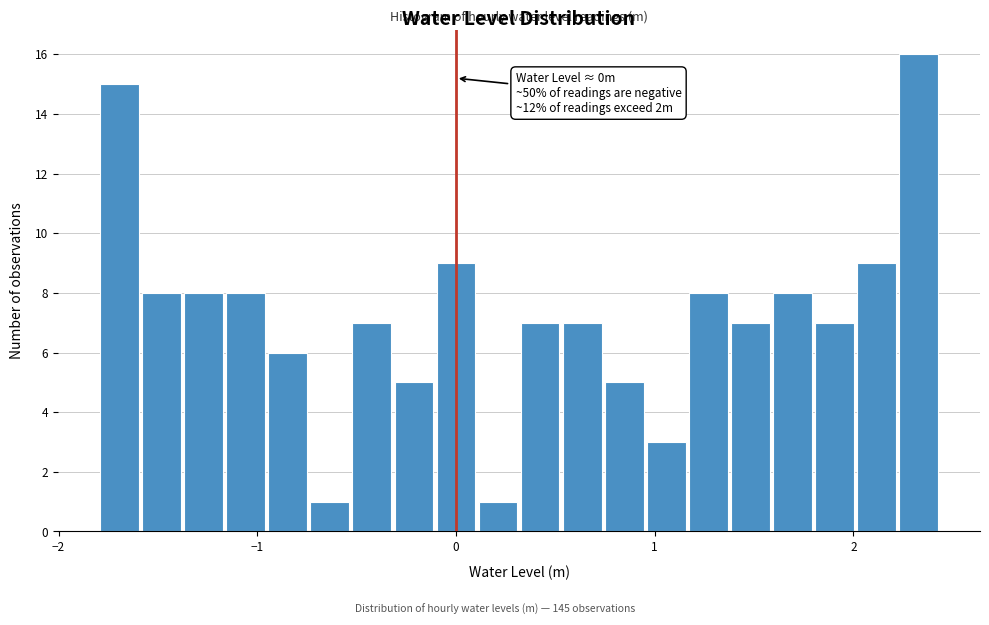

Read against the x-axis, roughly where is the centre of the tallest bar?

2.3